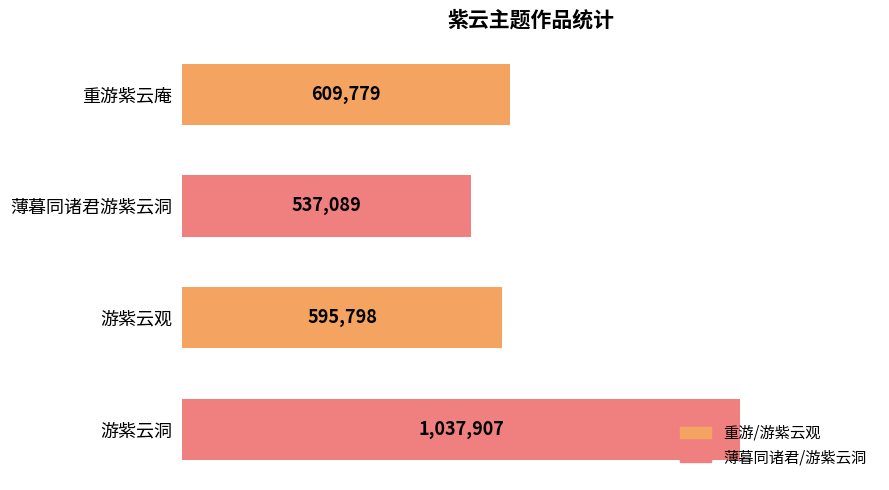

What is the sum of all values?

2780573